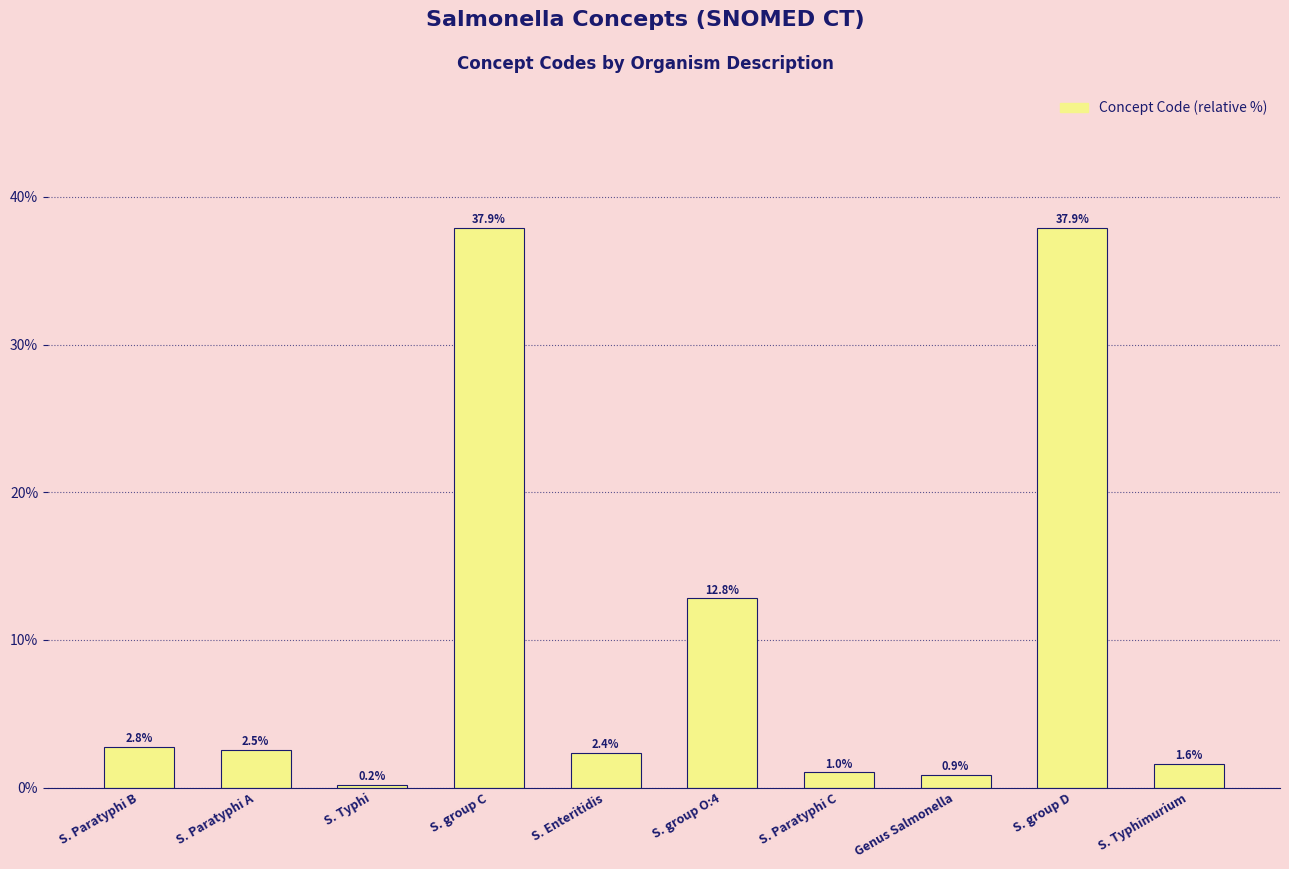

What is the change in value from S. Enteritidis to S. Paratyphi C?

-1.3